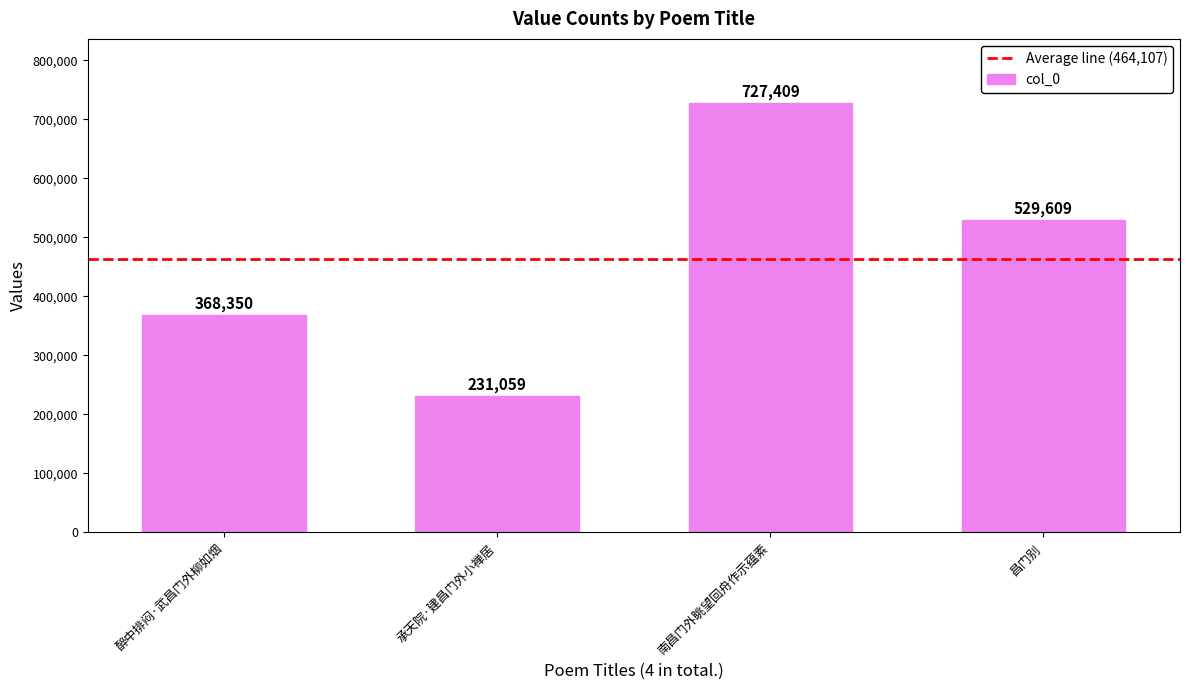

What is the label of the 2nd bar from the right?

南昌门外眺望回舟作示蕴素